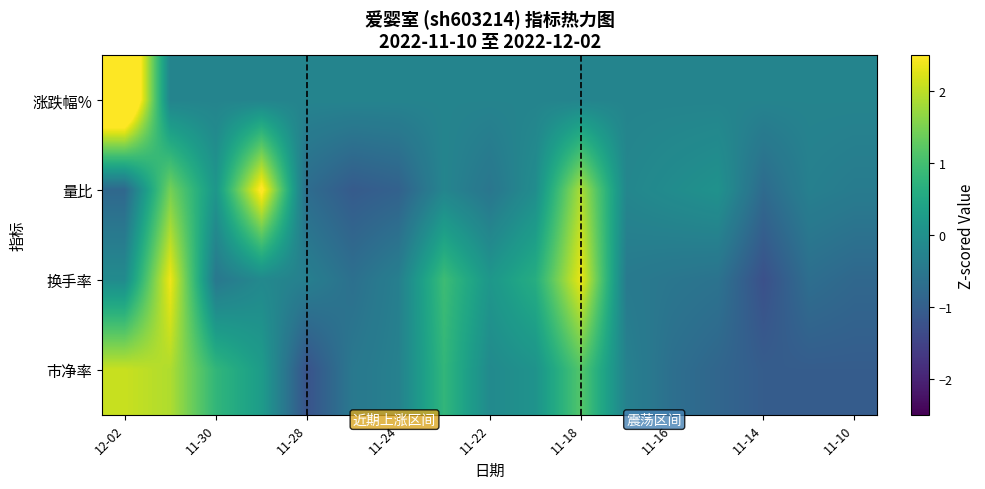

Which series has the widest spread of values?

涨跌幅%